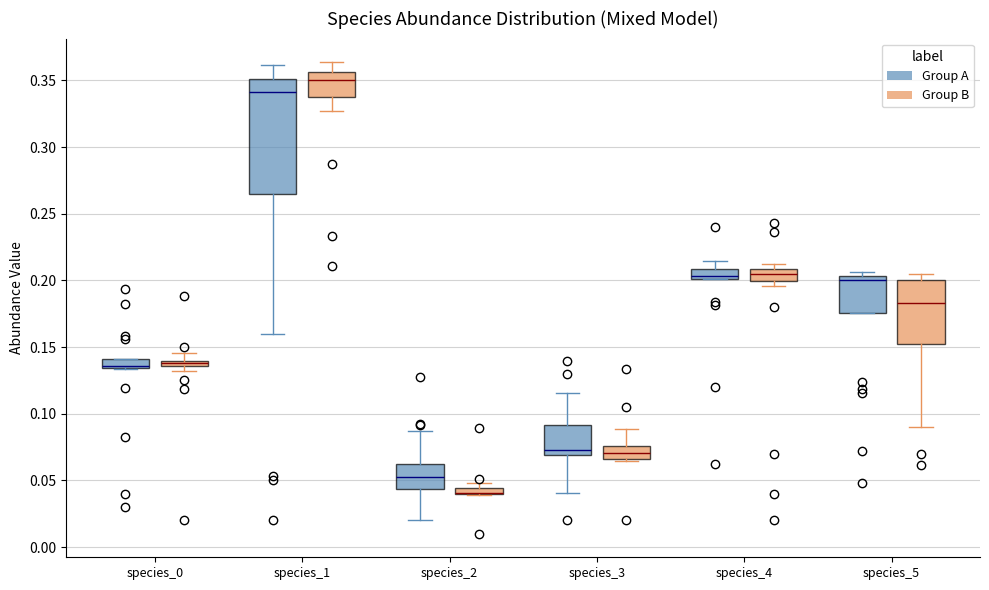

Which box is the tallest, from its lower edge to its upper edge?

species_1 (Group A)